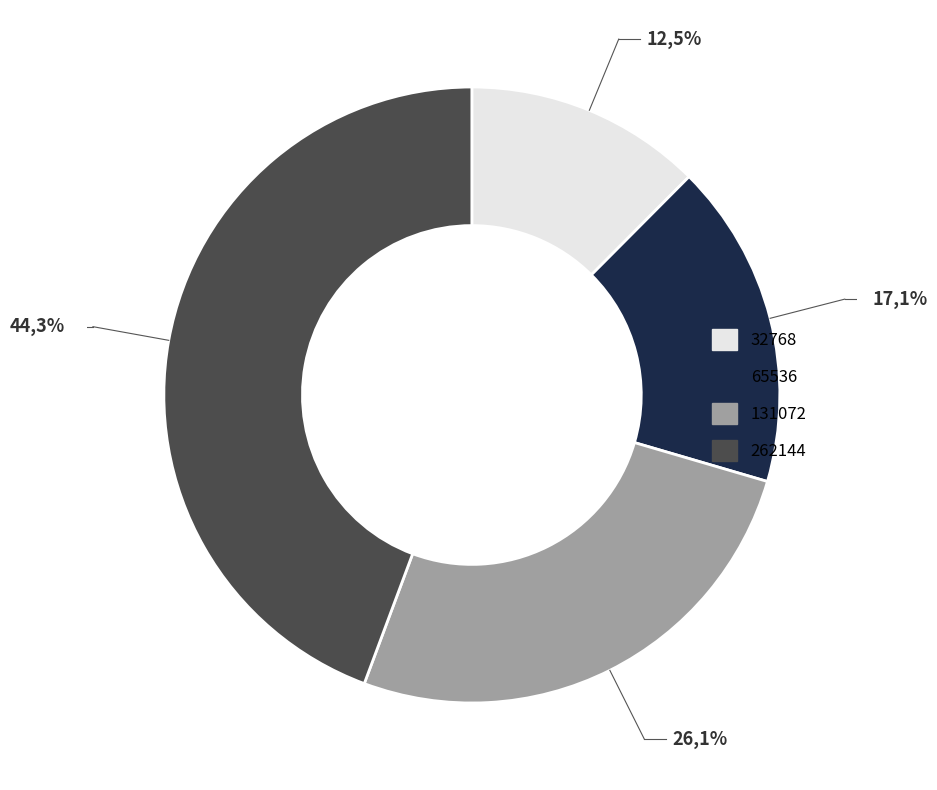

To the nearest percent, what is the combined percentage of 65536 and 262144?

61%